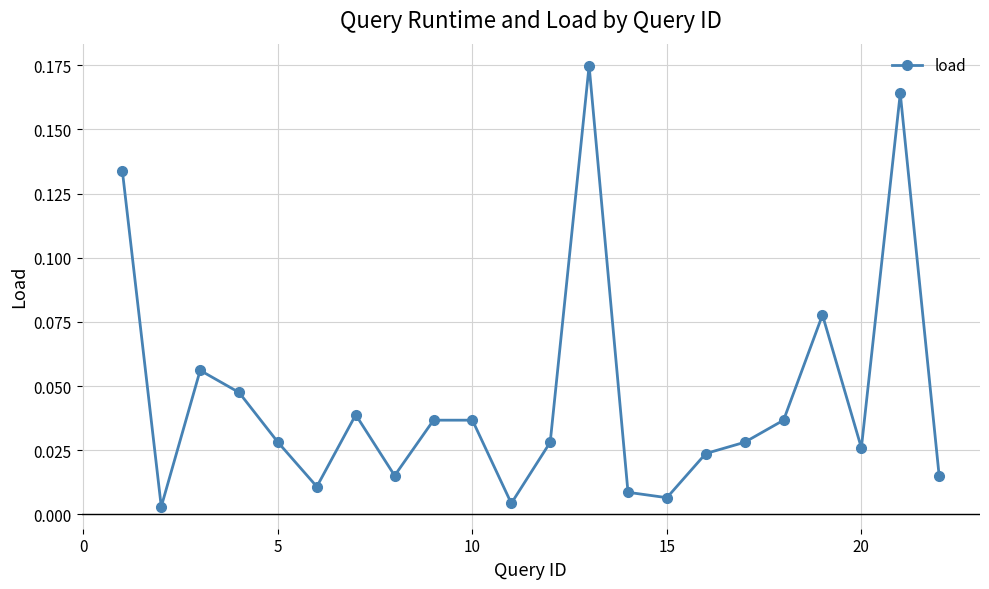

How many lines are shown in the chart?

1